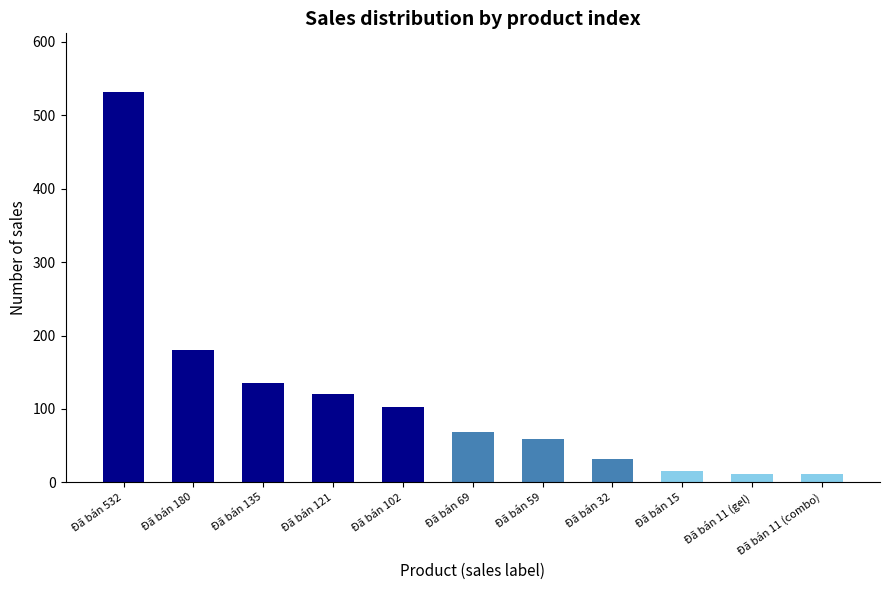

At which label does the data first exceed 69?

Đã bán 532